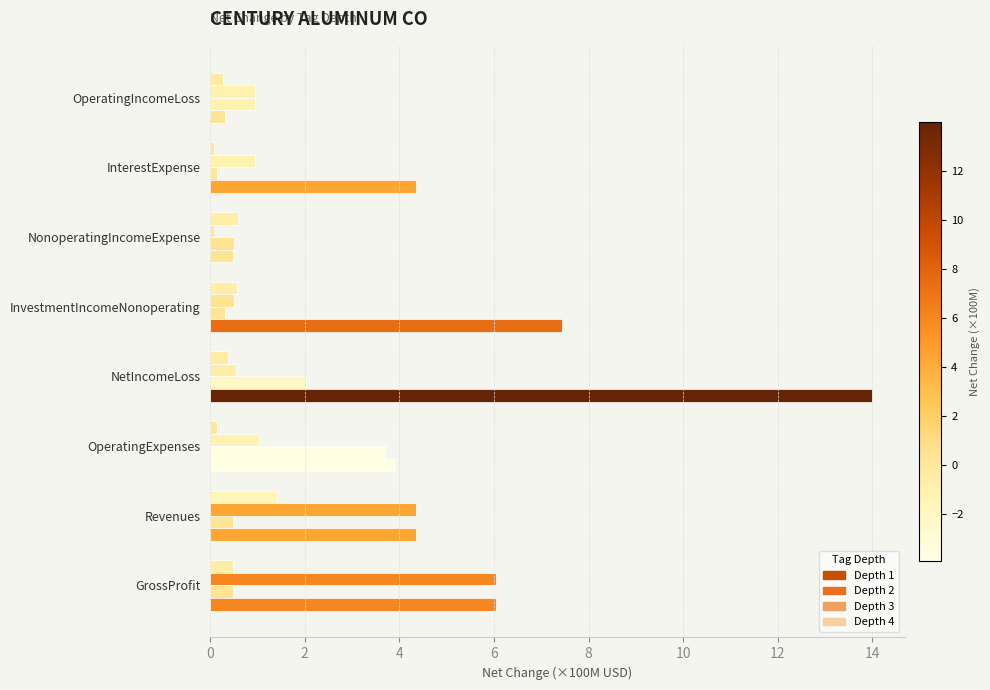

Which series has the largest total across all categories?

Depth 4